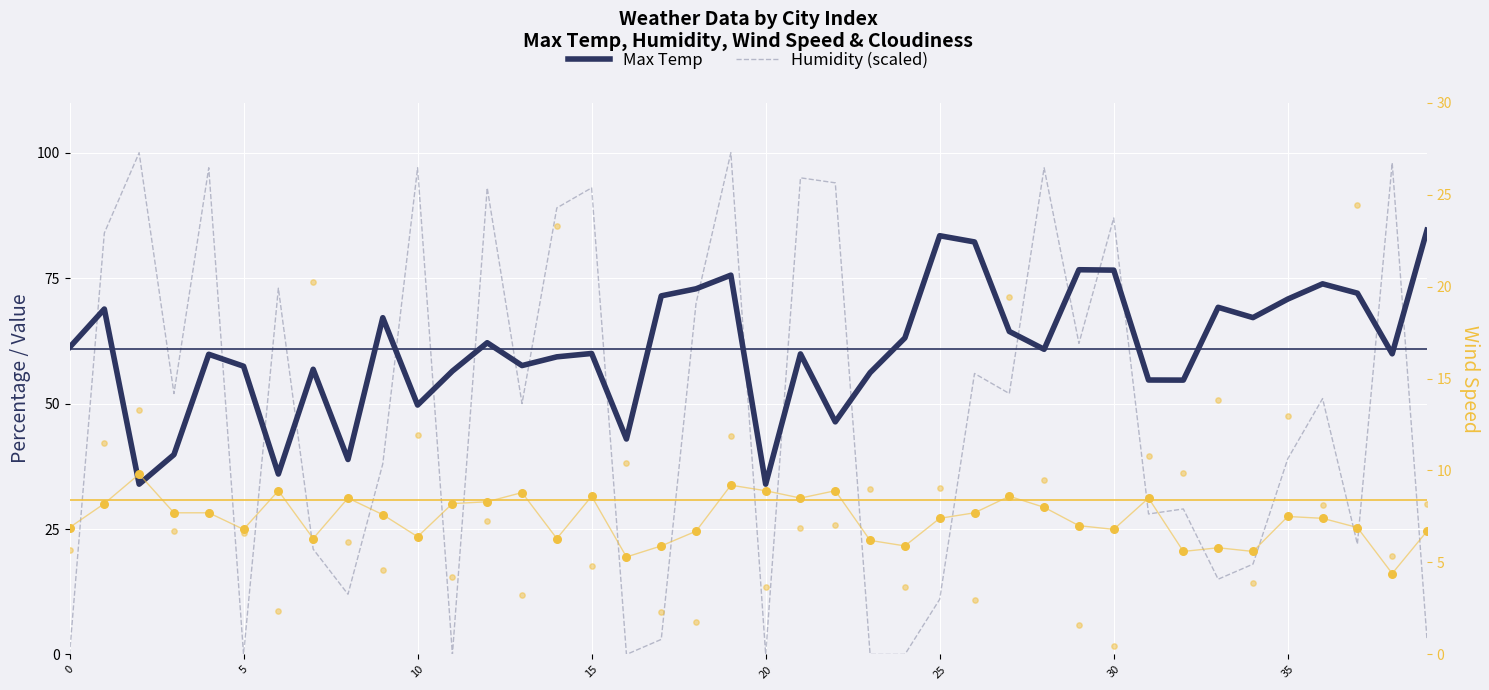

Which series has the largest Y range (max minus min)?

Cloudiness